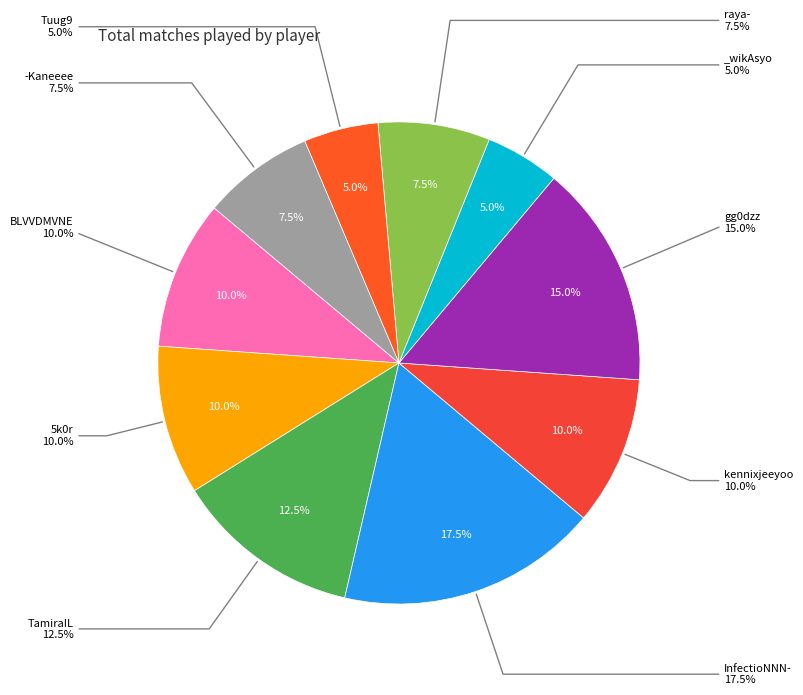

Rank the categories by value from lowest to highest.

_wikAsyo, Tuug9, raya-, -Kaneeee, BLVVDMVNE, 5k0r, kennixjeeyoo, TamiraIL, gg0dzz, InfectioNNN-